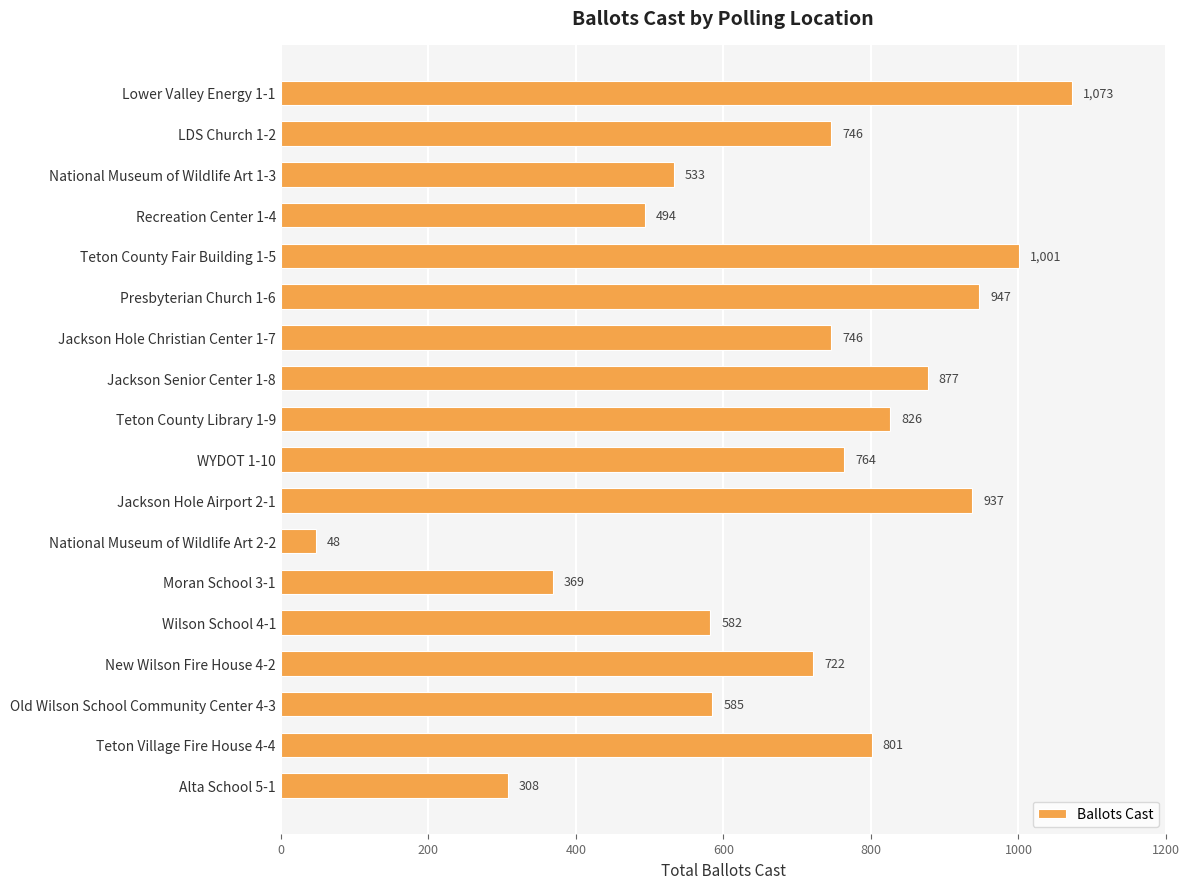

How many data points does each series have?

18